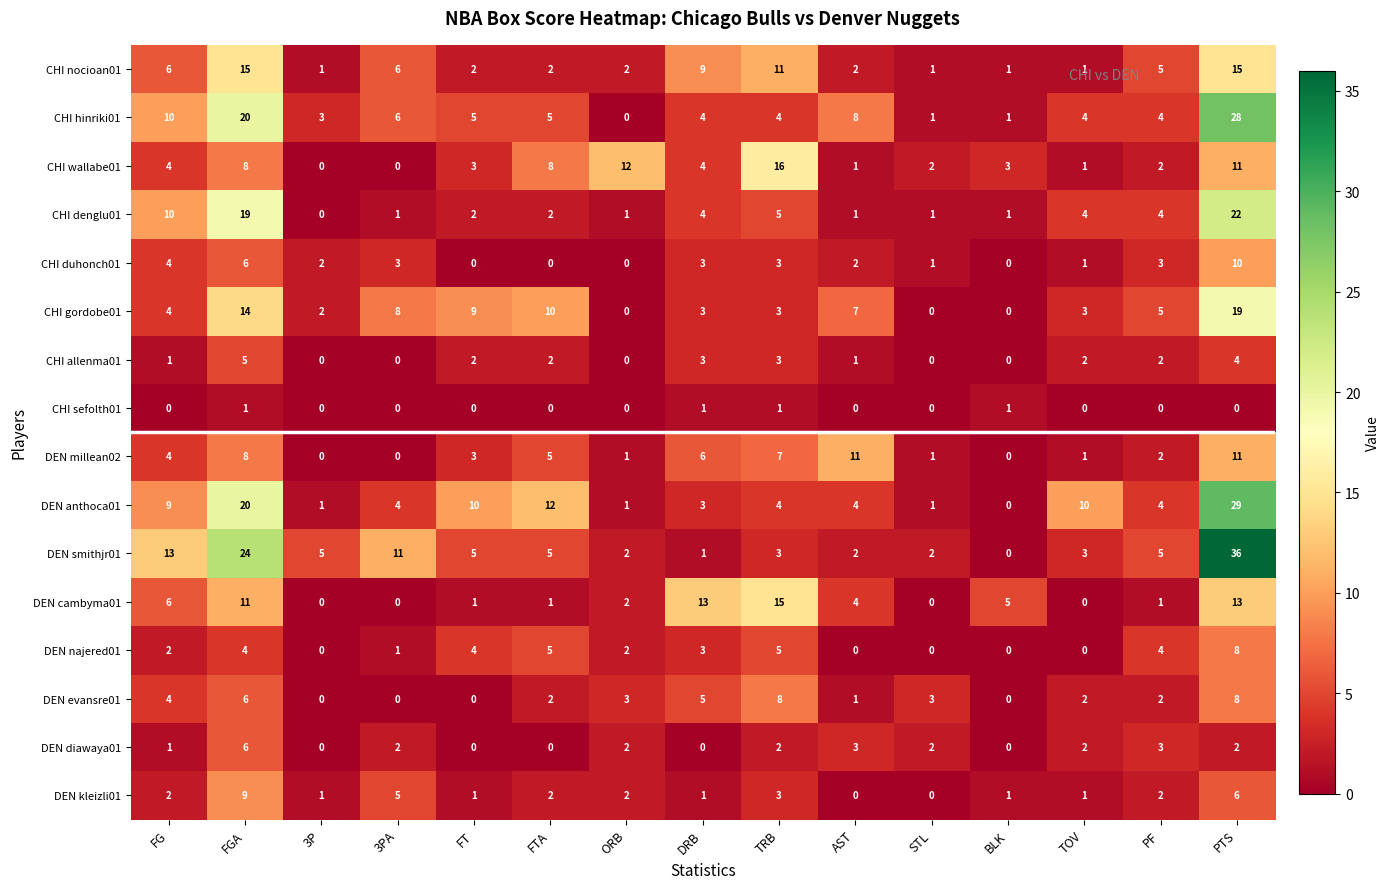

What is the average value of the CHI denglu01 series?

5